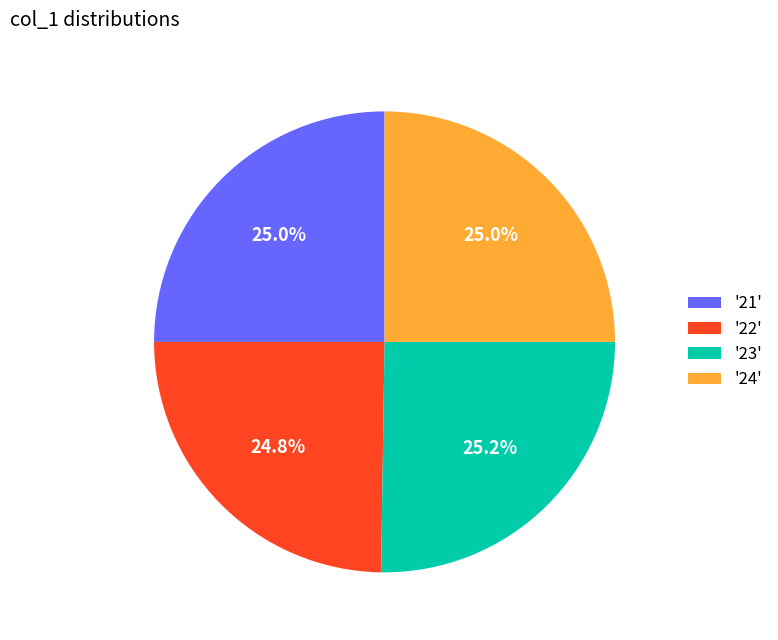

Does '24' represent more than half of the total?

No